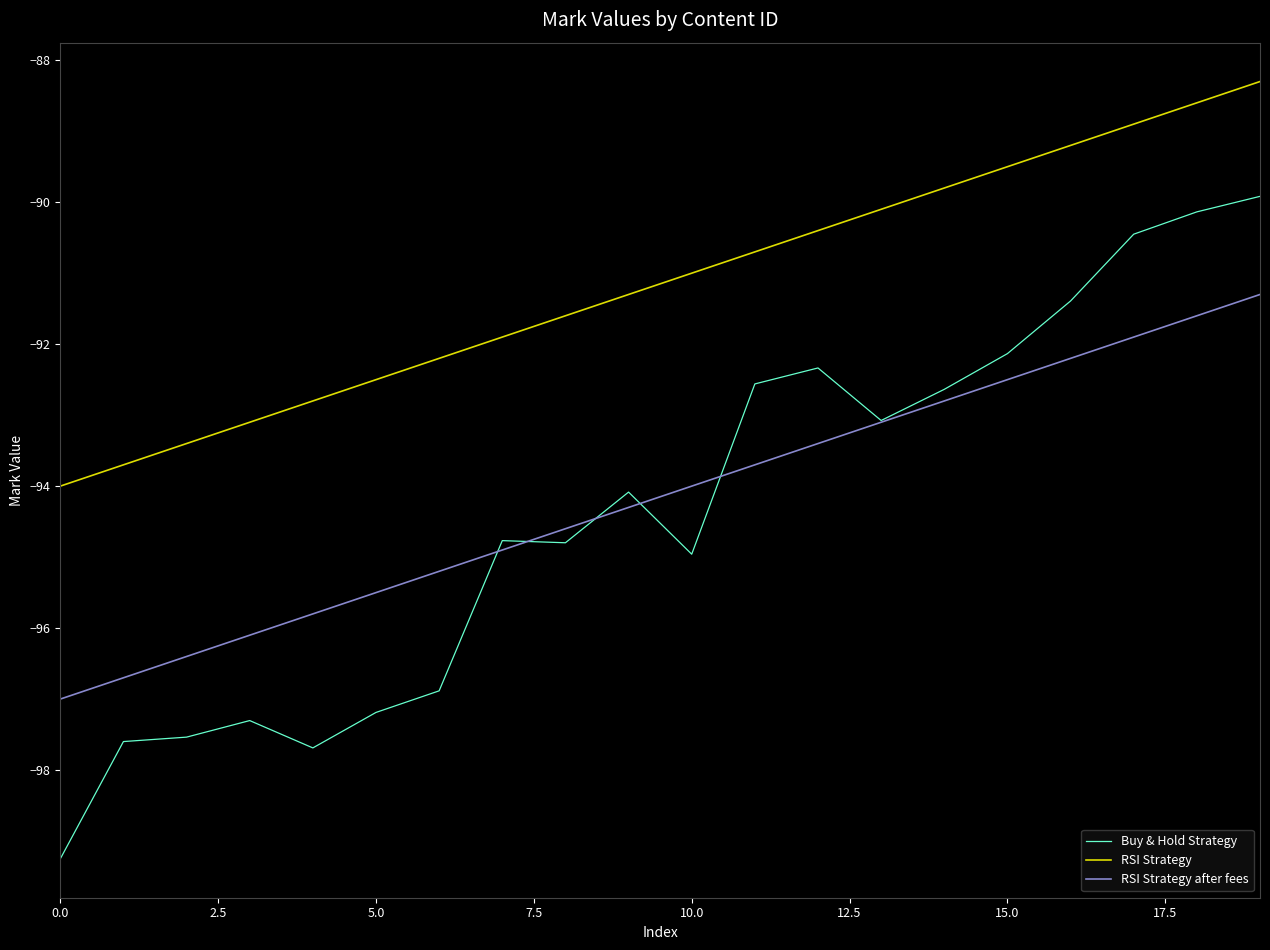

What is the highest value of the RSI Strategy series?

-88.3